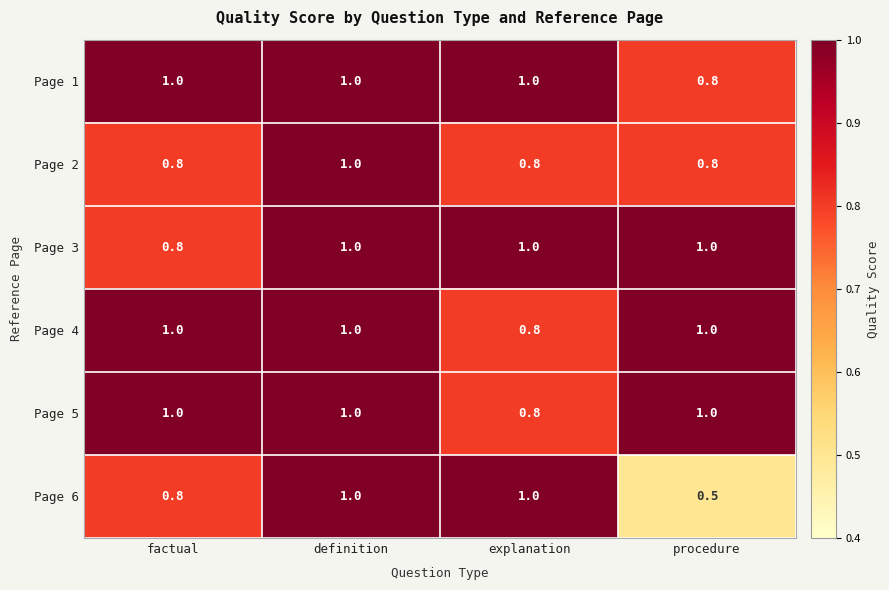

True or false: Page 5 has a value of 1.0 at definition.

True